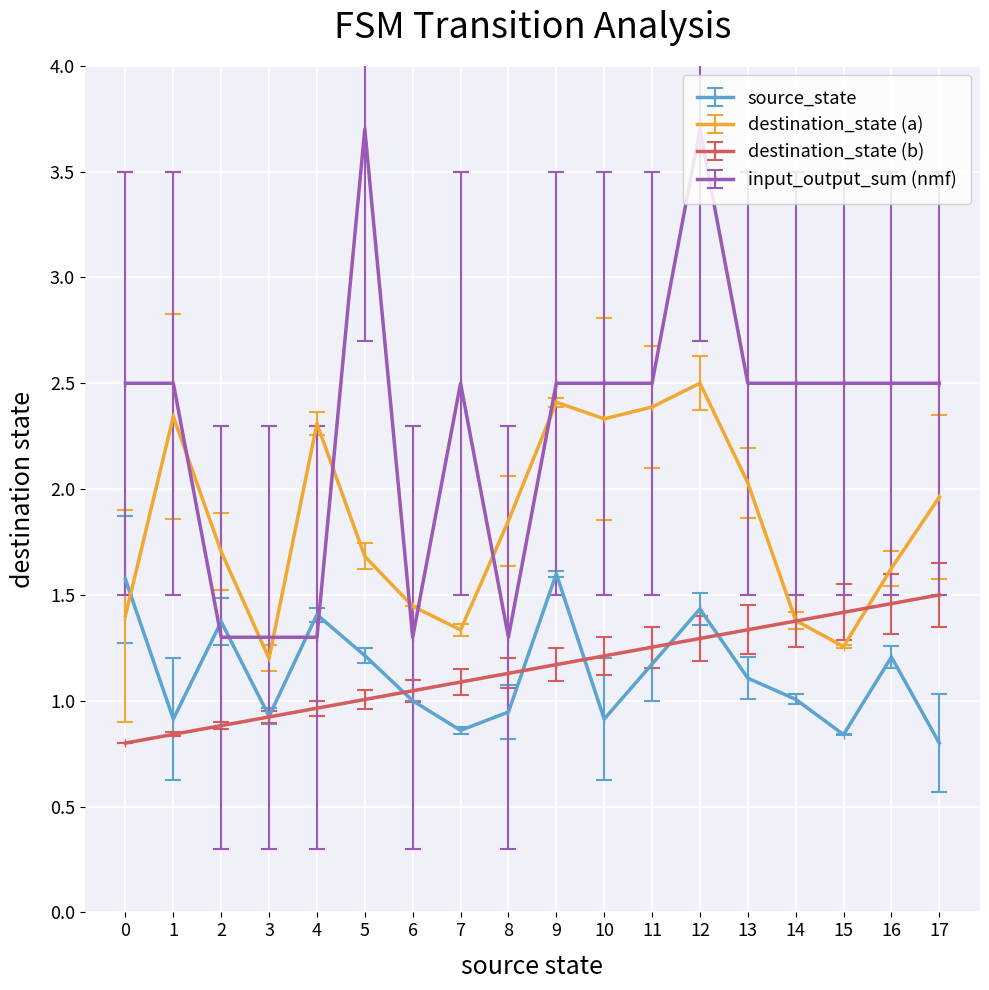

At which category is the sum across all series the highest?

12